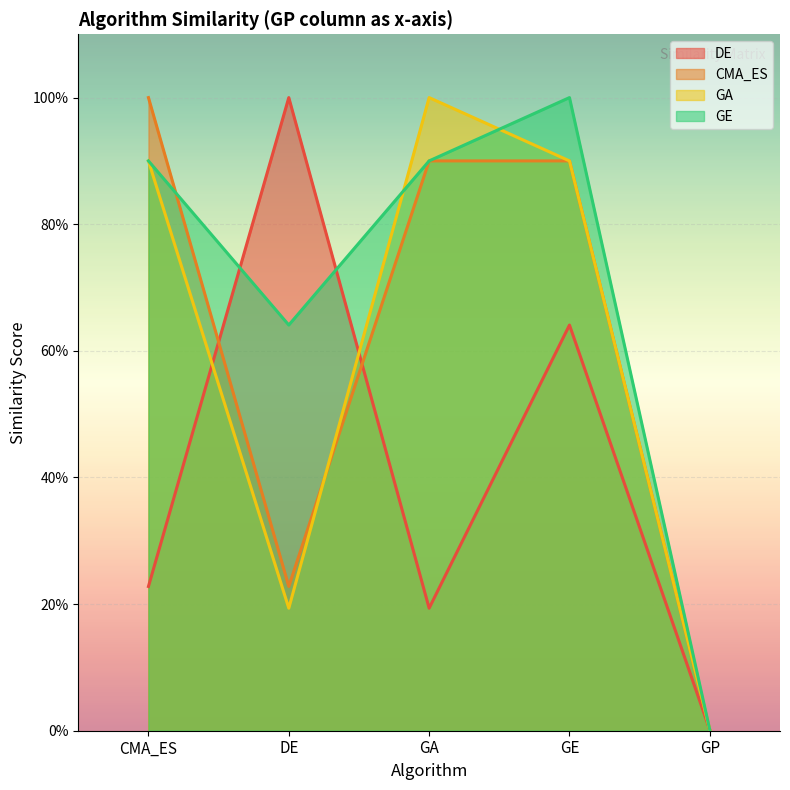

Is the value of DE at CMA_ES greater than the value of CMA_ES at CMA_ES?

No